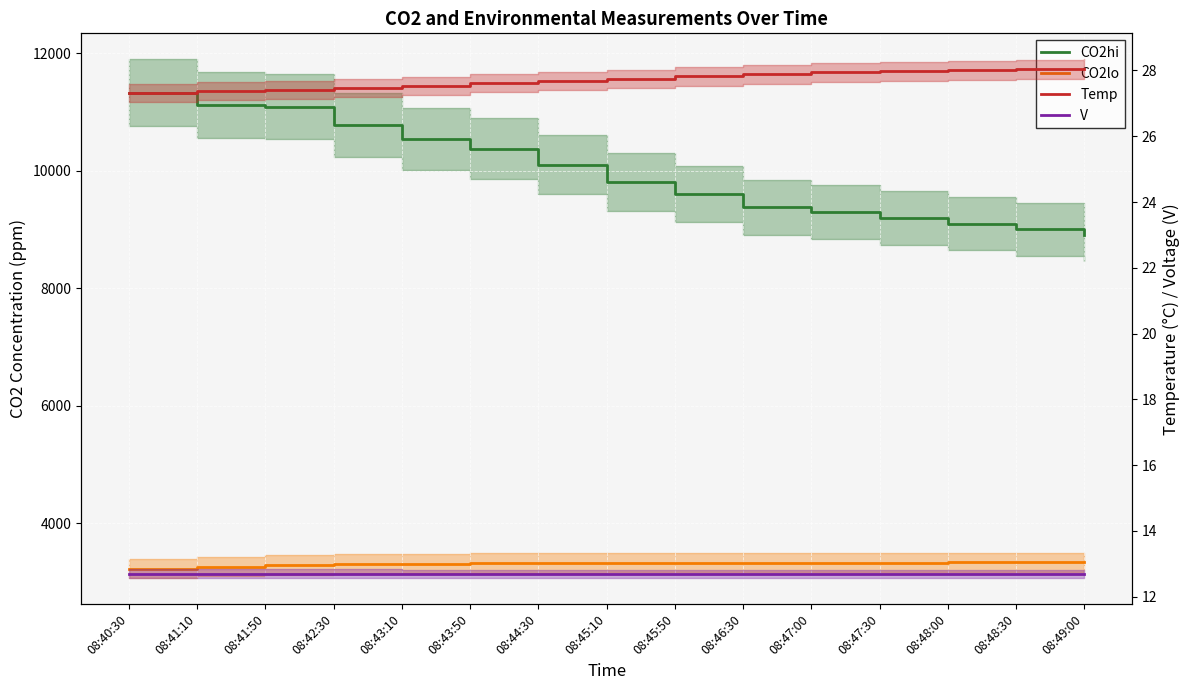

Reading left to right, list all the values displayed in this chart.

CO2hi: 11328.8	11114.5	11088.3	10779.2	10535.5	10370.3	10103.7	9804.4	9598.4	9374.3	9297.5	9200.0	9100.0	9000.0	8900.0
CO2lo: 3226.7	3262.3	3291.3	3302.8	3312.2	3323.2	3324.8	3327.7	3328.9	3330.6	3330.6	3331.0	3331.5	3332.0	3332.5
Temp: 27.3	27.4	27.4	27.5	27.5	27.6	27.7	27.8	27.8	27.9	27.9	28.0	28.0	28.0	28.1
V: 12.7	12.7	12.7	12.7	12.7	12.7	12.7	12.7	12.7	12.7	12.7	12.7	12.7	12.7	12.7